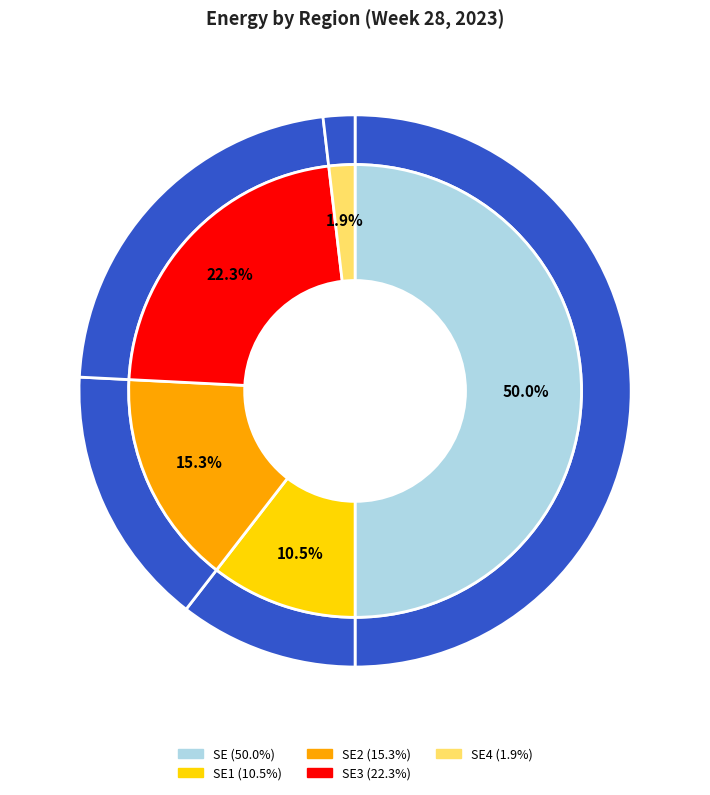

To the nearest percent, what is the average slice percentage?

20%